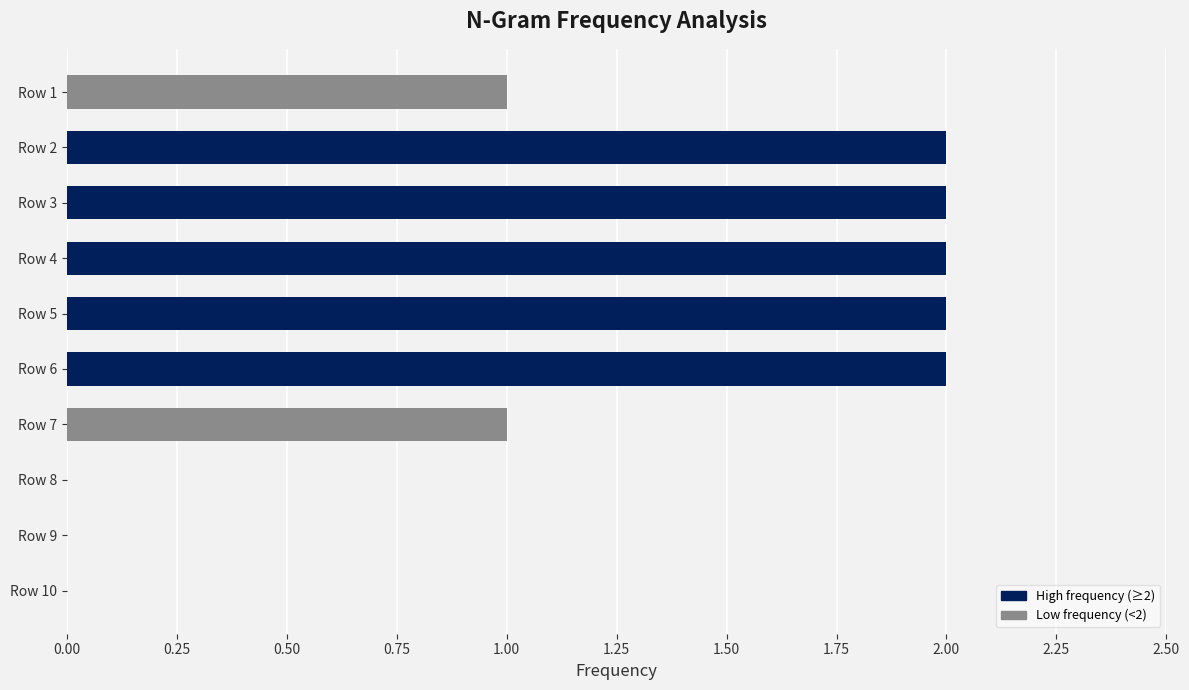

Between Row 3 and Row 1, which is larger?

Row 3